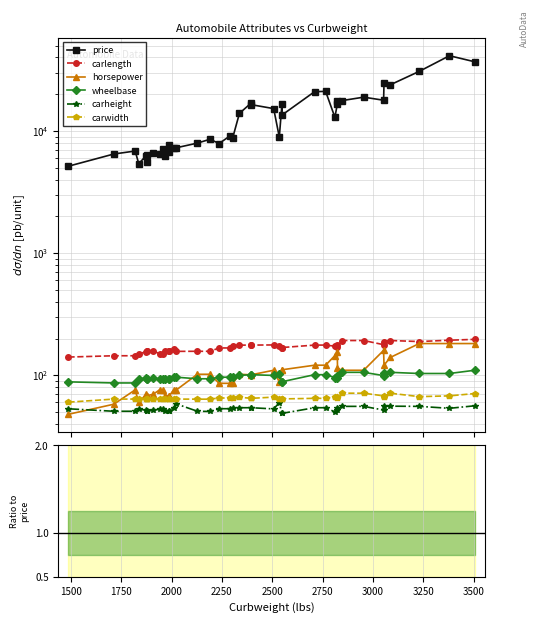

In horsepower, how many points are higher than both neighbors (excluding endpoints)?

10